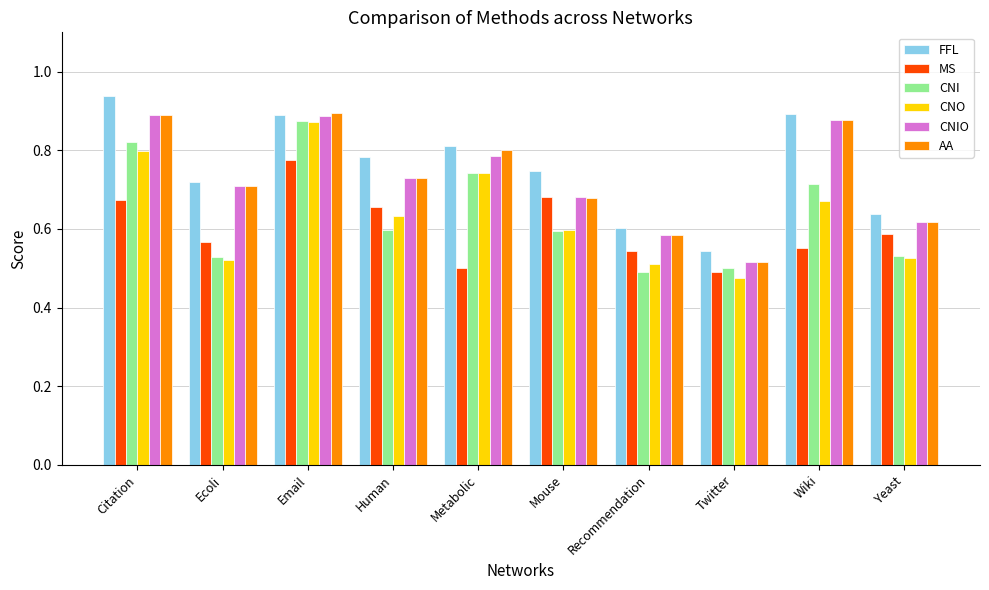

The value of CNI at Mouse is 0.8. True or false?

False